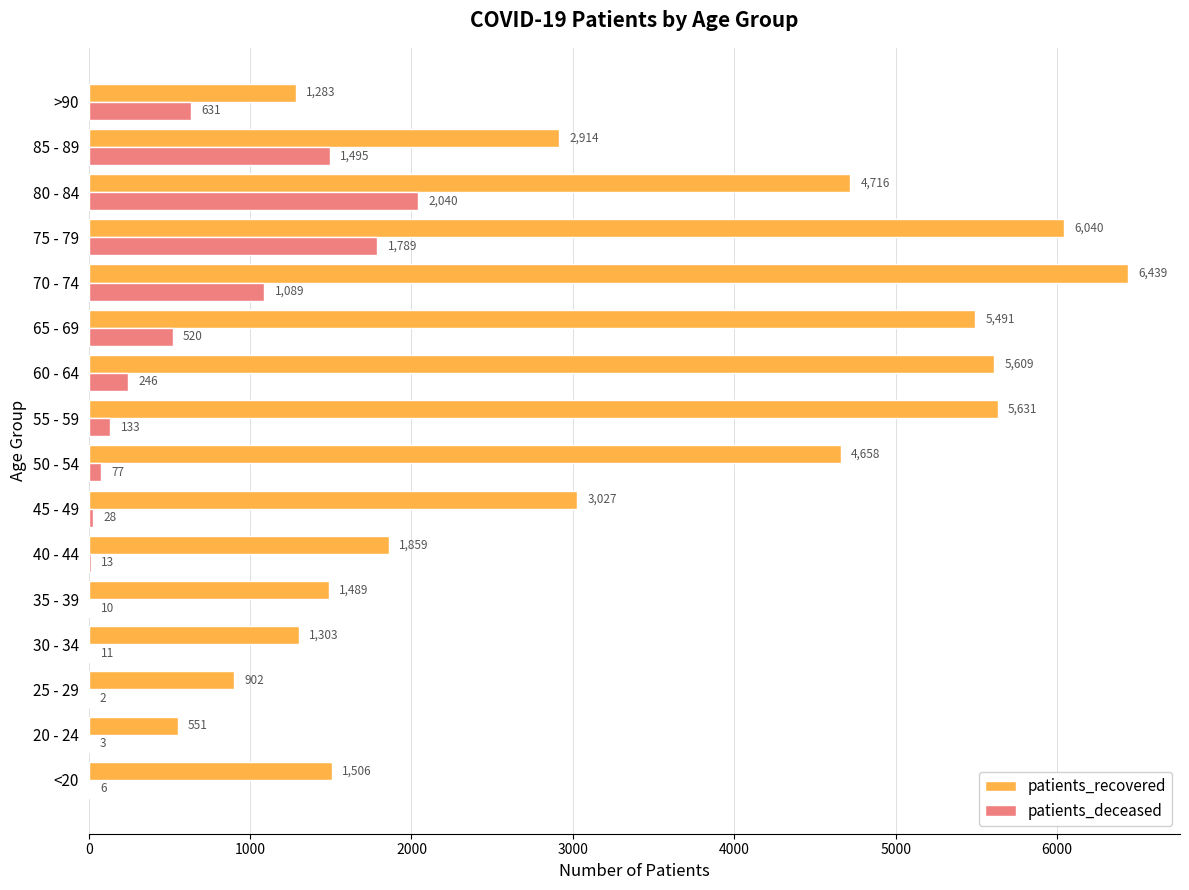

At which category is the sum across all series the highest?

75 - 79